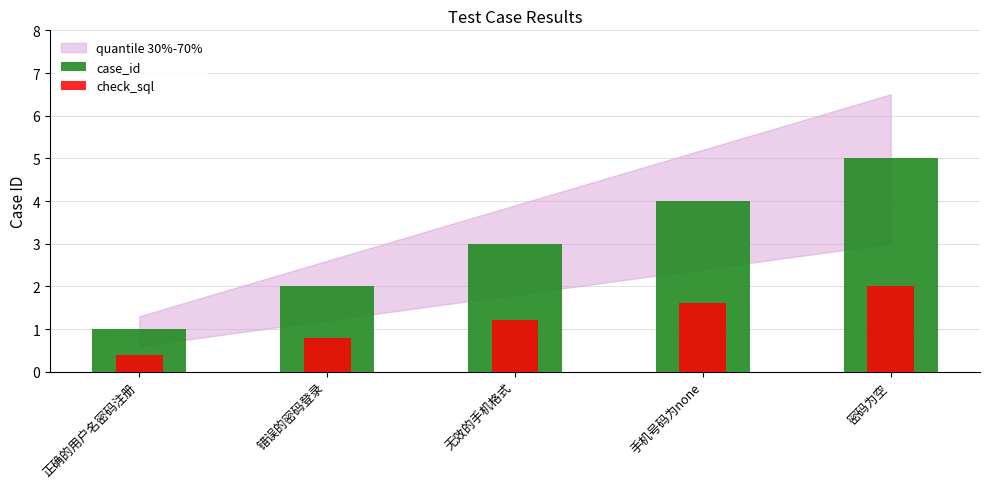

How many data points does each series have?

5